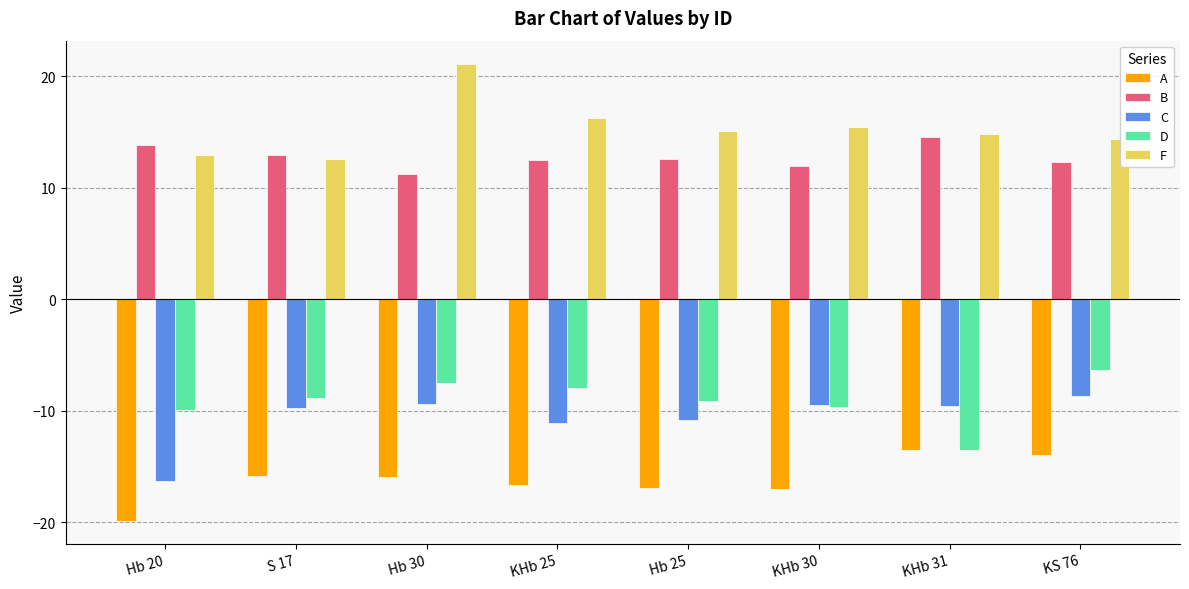

What is the label of the 6th bar from the right?

Hb 30